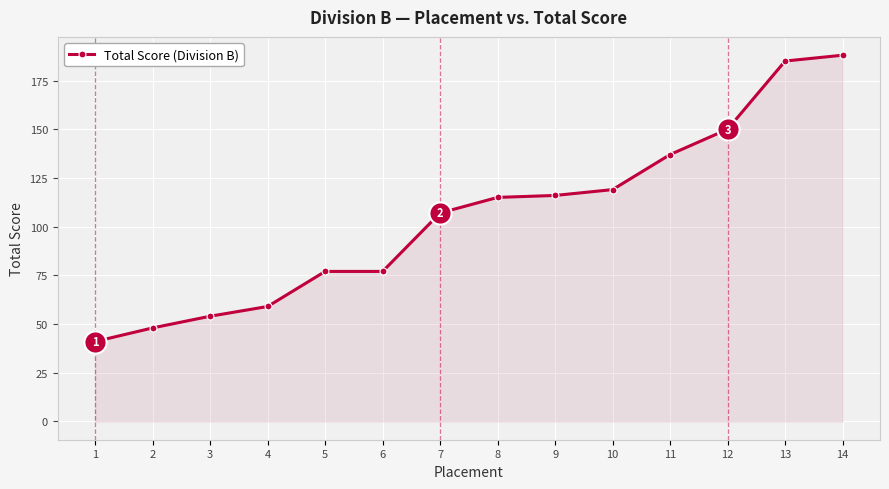

Reading left to right, transcribe all the data shown in this chart.

41	48	54	59	77	77	107	115	116	119	137	150	185	188